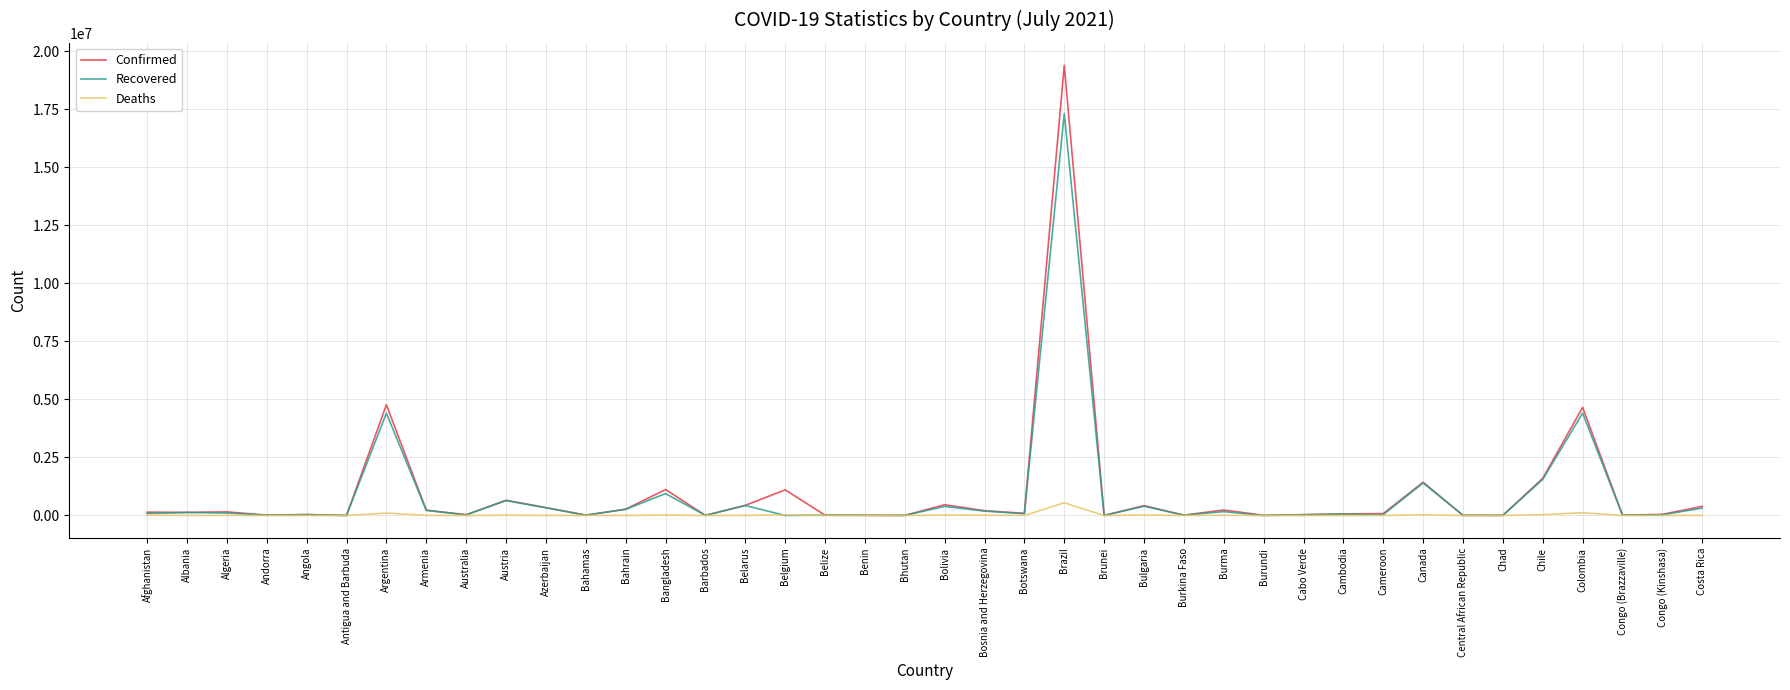

At which label is Confirmed closest to 9696064?

Argentina